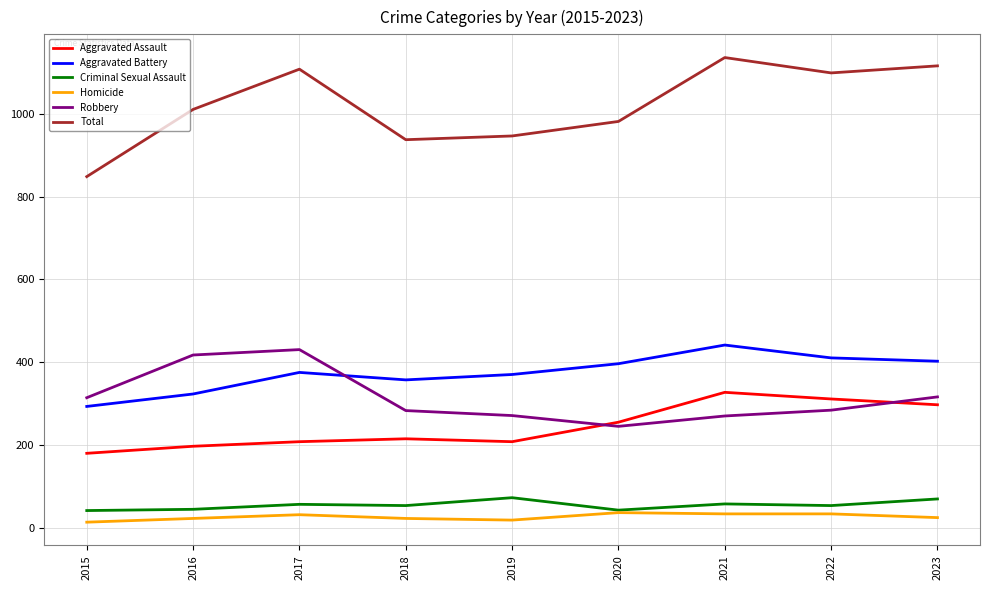

Which series changed the most between 2015 and 2021?

Total